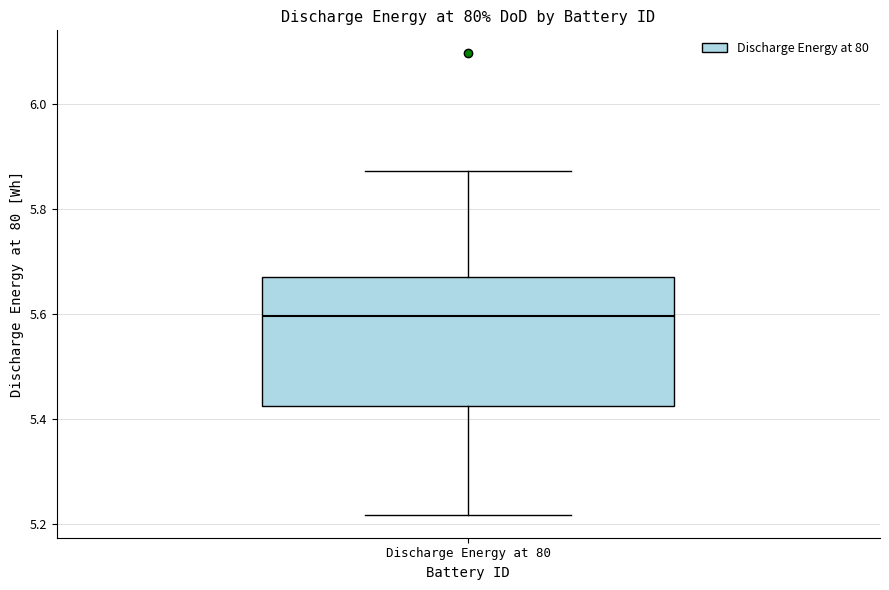

Read this box plot against the y-axis: the position of the median line, the range covered by the box, and the ends of both whiskers. The values are not printed on the chart, so give them approximately, as read against the axis.

median 5.60, box 5.42 to 5.66, whiskers 5.22 to 5.88